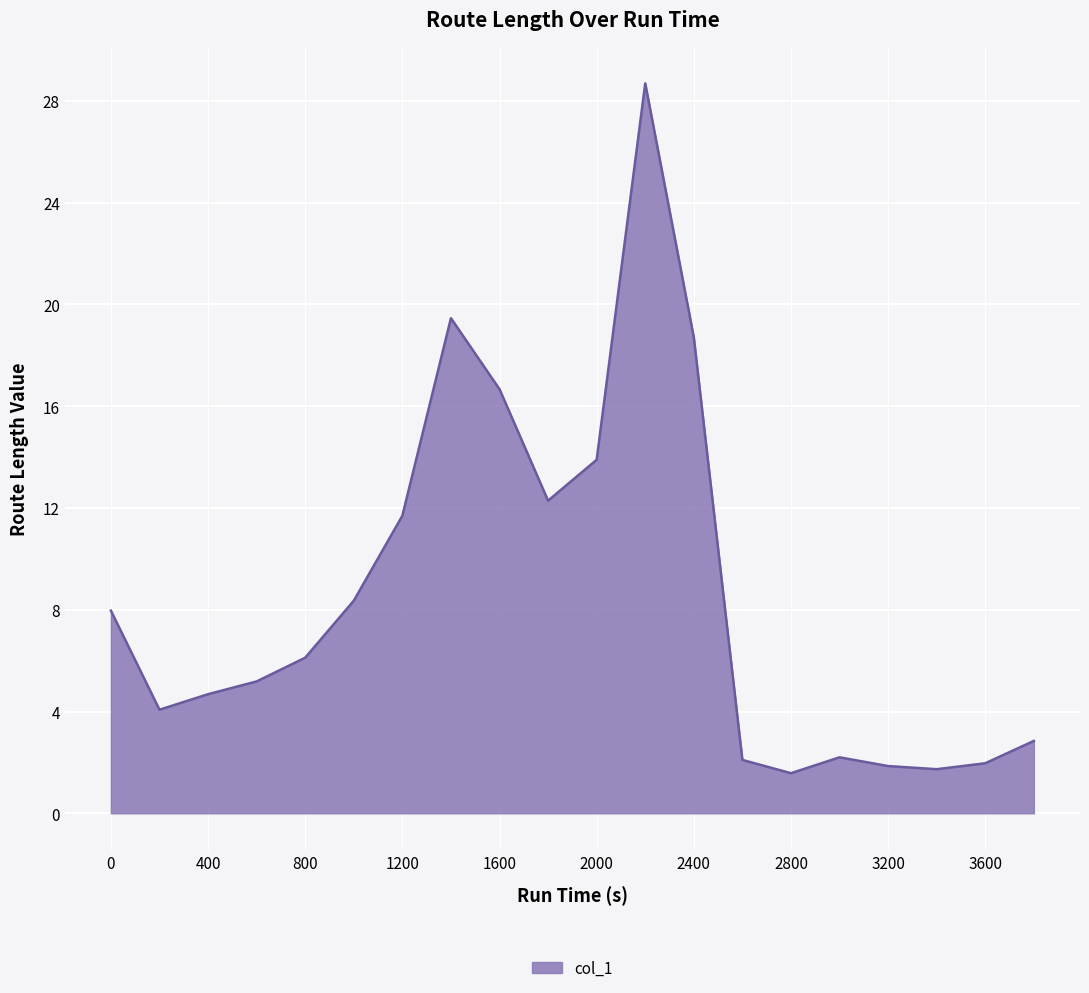

What is the difference between the maximum and minimum values?

27.1